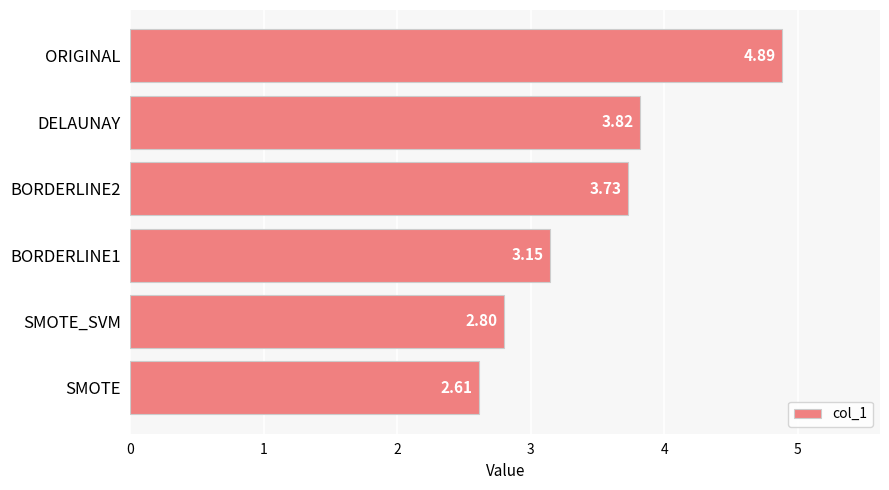

What is the change in value from SMOTE to DELAUNAY?

+1.2